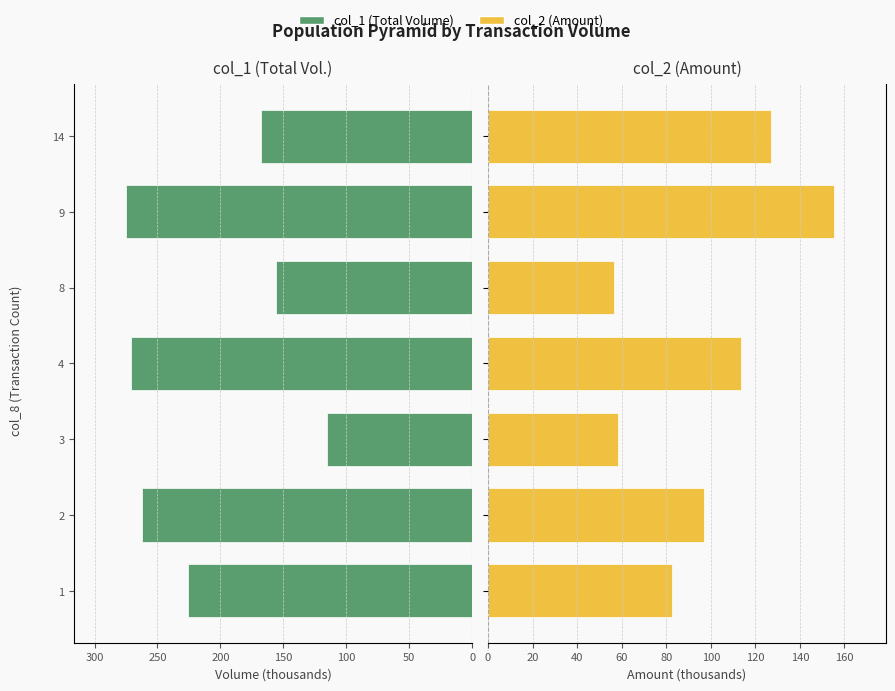

Which series changed the most between 9 and 14?

col_1 (Total Volume)